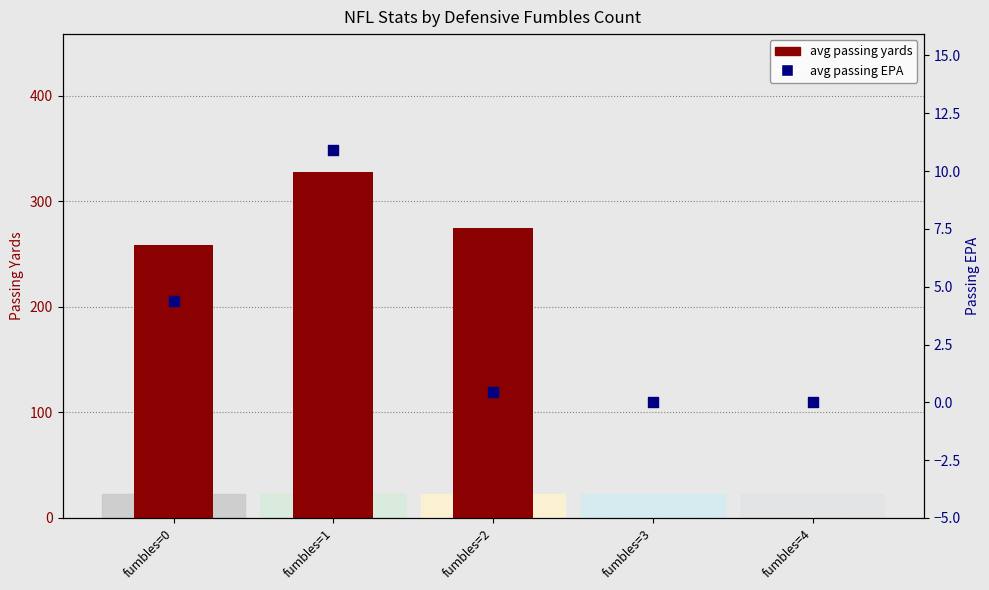

At how many categories does at least one series exceed 65?

3